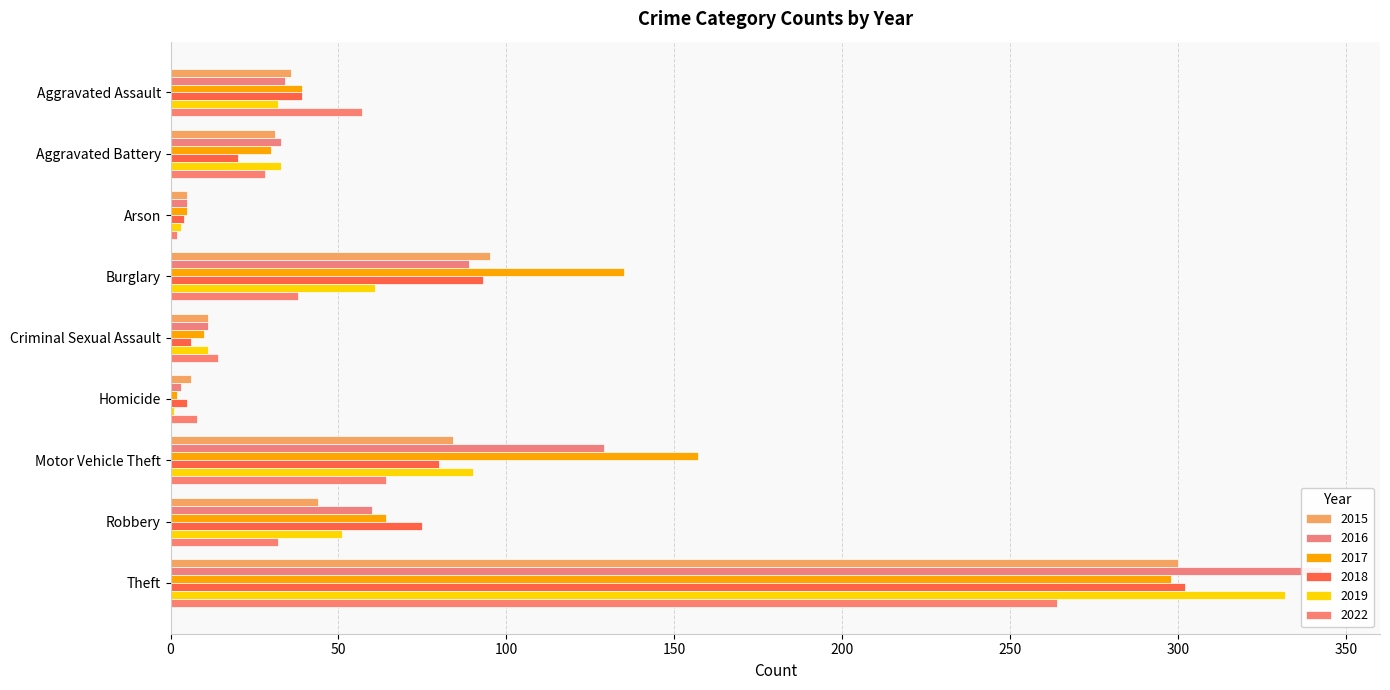

What is the value of the 2016 bar at the 6th from the left?

3